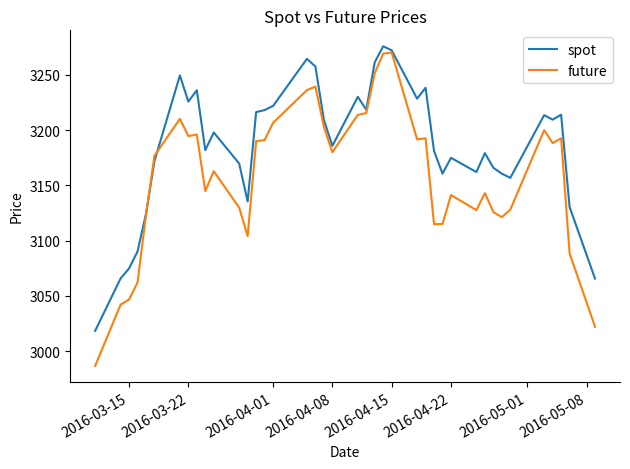

Which series has the widest spread of values?

future